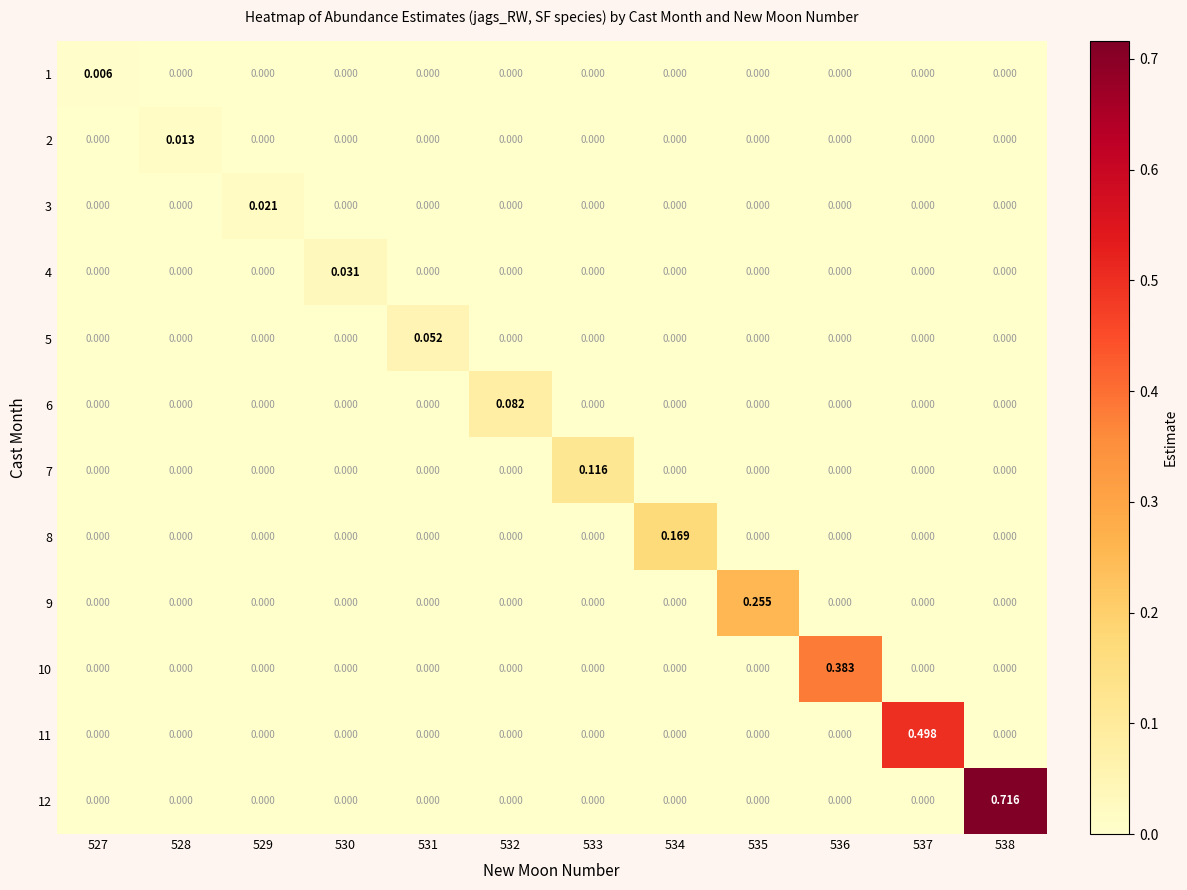

At how many categories does at least one series exceed 0?

12